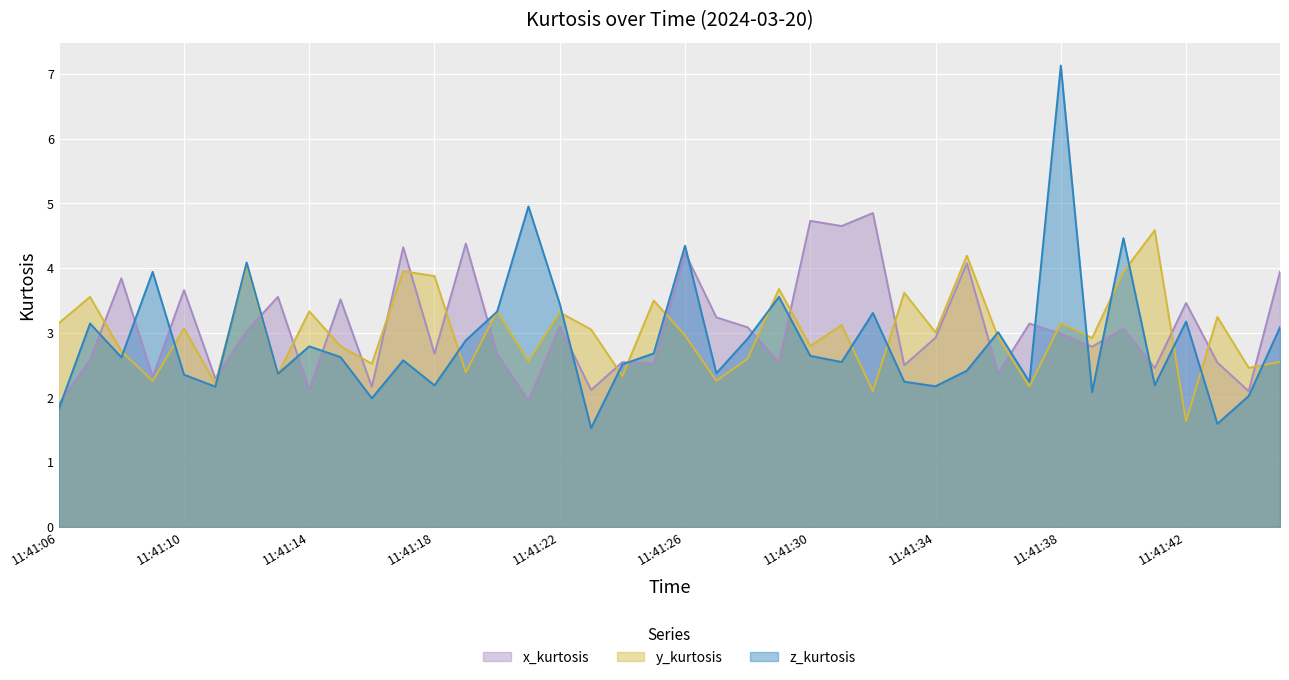

Rank the series by their maximum value, from highest to lowest.

z_kurtosis, x_kurtosis, y_kurtosis